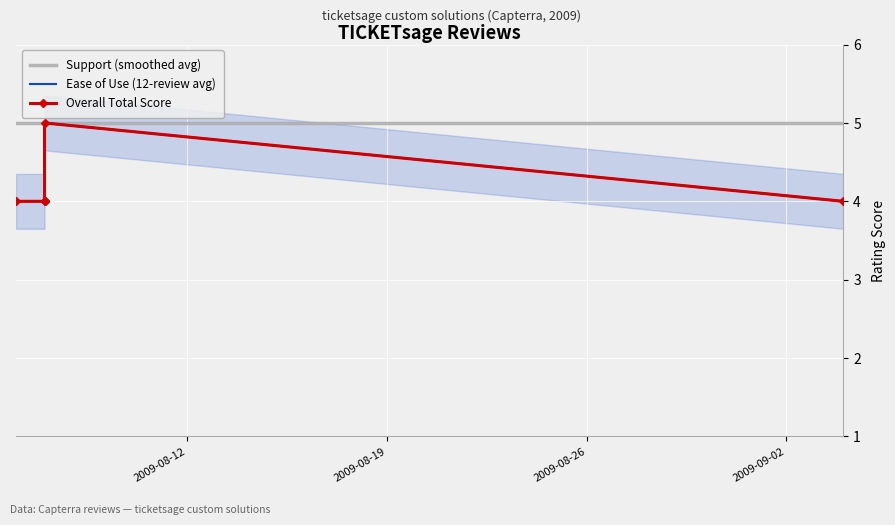

What is the average value of the Ease of Use (12-review avg) series?

4